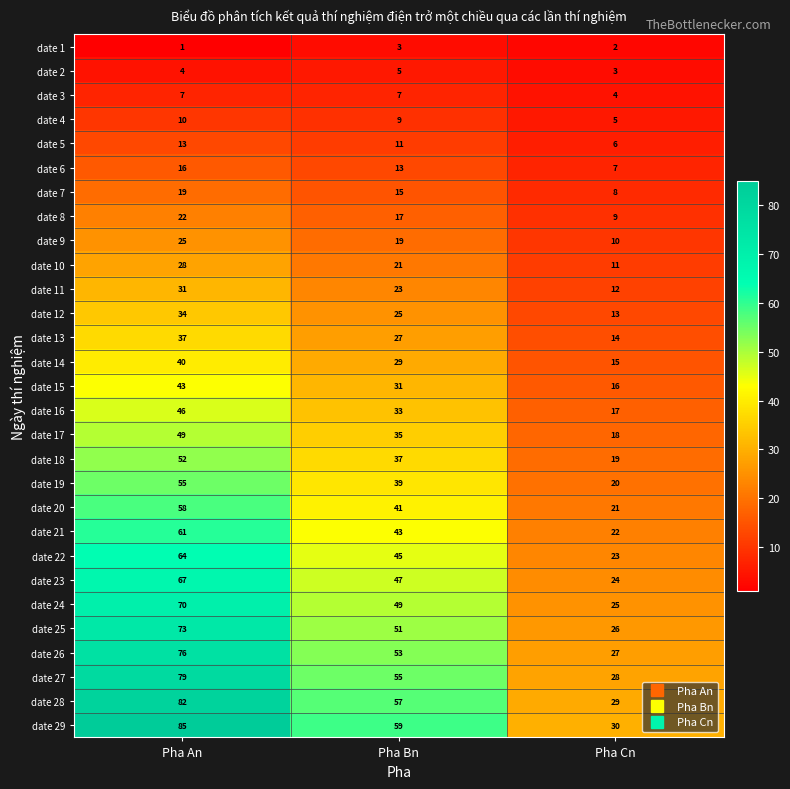

Read the date 22 value at Pha Cn, to the nearest 10.

20